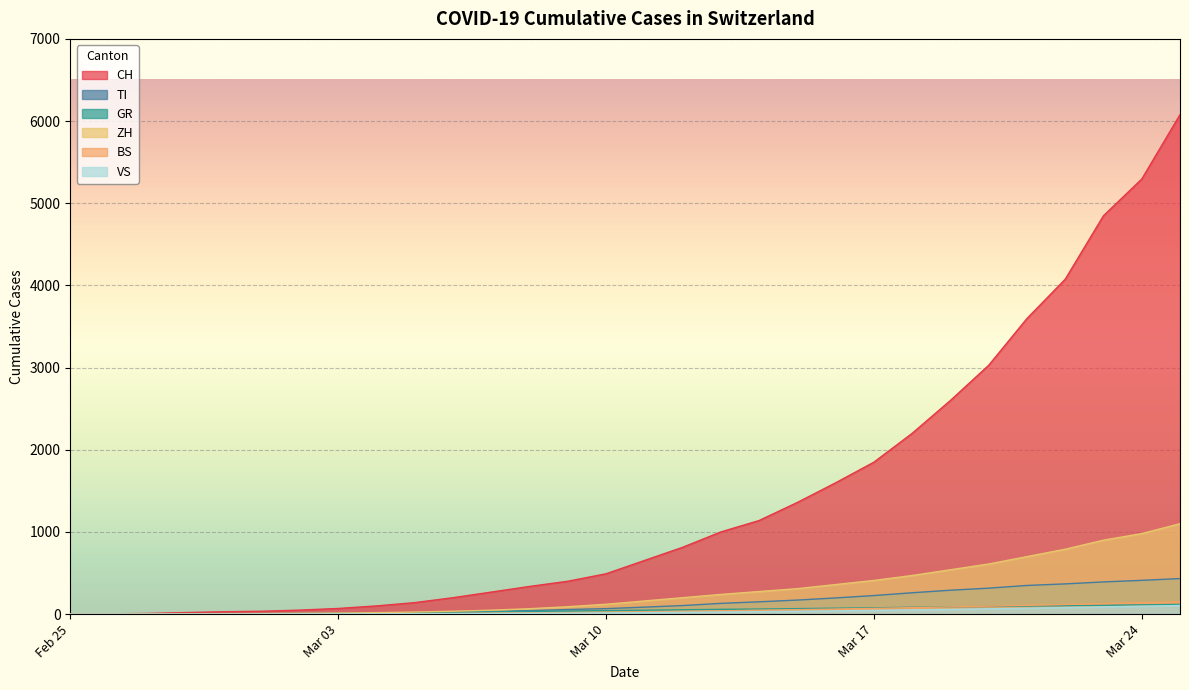

Reading left to right, list all the values displayed in this chart.

CH: 0	4	8	19	29	35	49	69	100	140	200	268	337	400	491	652	813	1000	1139	1359	1598	1849	2200	2600	3028	3597	4075	4848	5294	6078
TI: 0	1	1	1	2	2	4	8	12	16	23	32	43	56	67	85	104	131	150	171	197	226	260	291	316	349	368	392	411	433
GR: 0	2	2	6	6	6	9	10	14	18	23	28	33	38	43	48	53	58	62	67	72	77	83	88	93	98	103	108	113	118
ZH: 0	0	0	2	6	7	10	13	18	25	35	48	66	90	120	160	200	240	275	310	360	410	470	540	610	700	790	900	980	1100
BS: 0	0	1	1	1	1	1	3	4	6	8	11	14	18	22	27	33	40	47	54	62	70	79	88	97	107	117	128	139	151
VS: 0	0	0	1	1	2	3	3	4	5	6	8	10	12	15	18	22	26	30	35	40	46	52	58	65	72	80	88	96	105